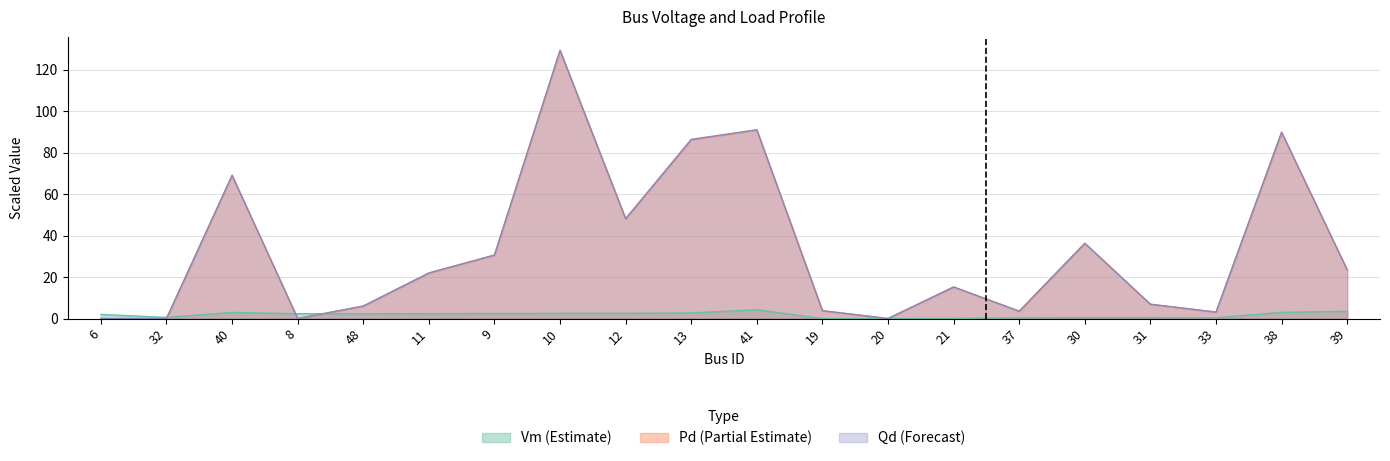

Between 19 and 21, which is larger?

21